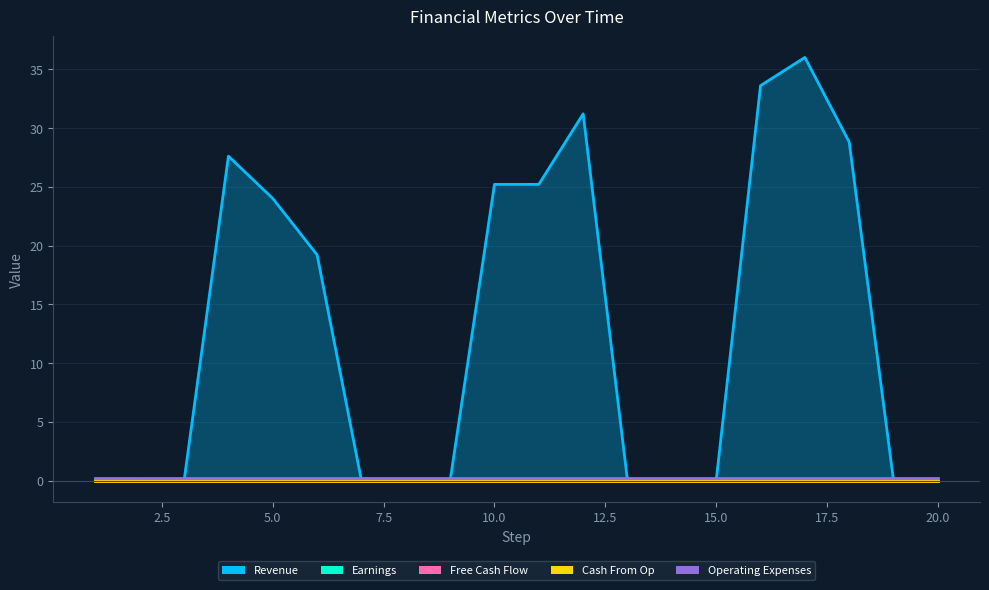

In Revenue, how many points are higher than both neighbors (excluding endpoints)?

3